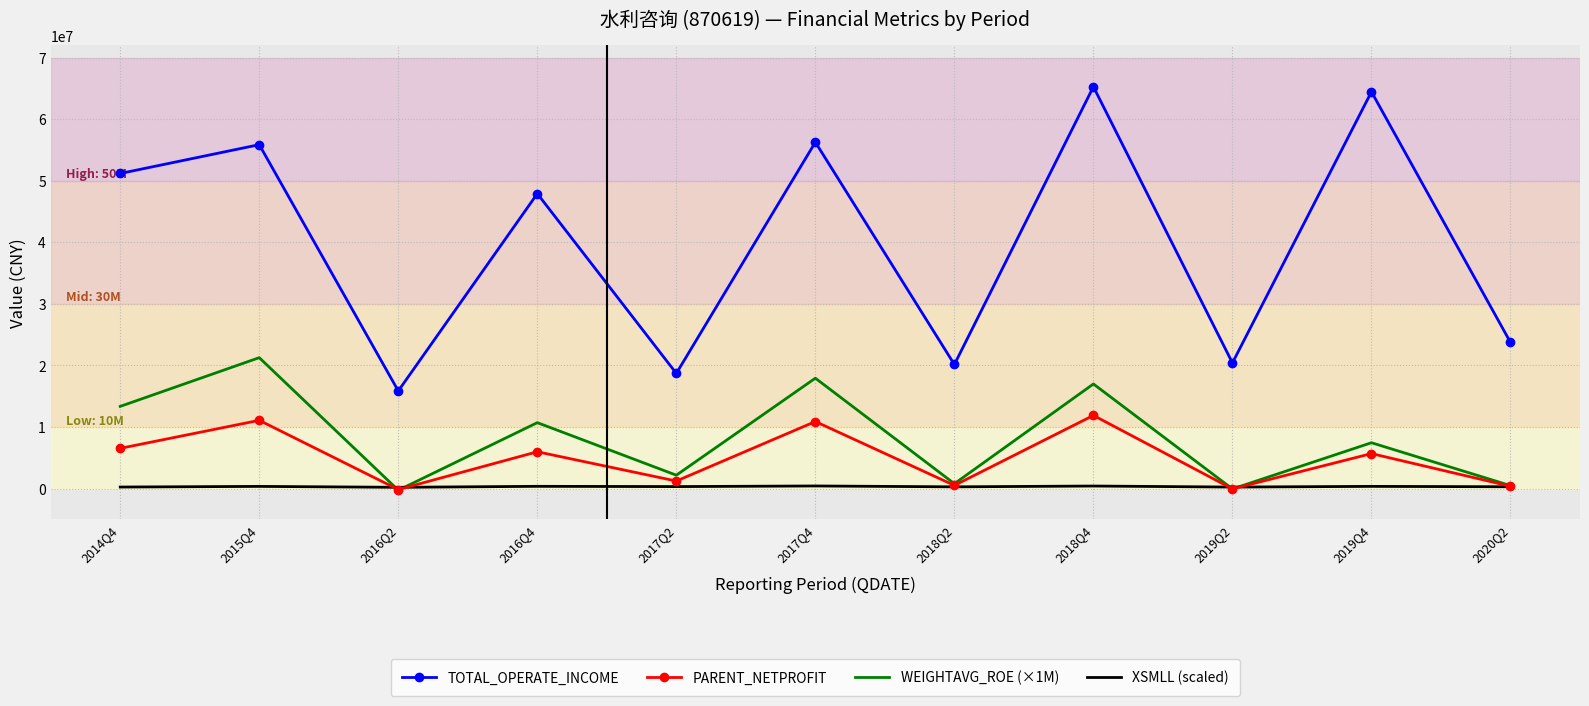

True or false: TOTAL_OPERATE_INCOME and XSMLL (scaled) cross at least once.

False